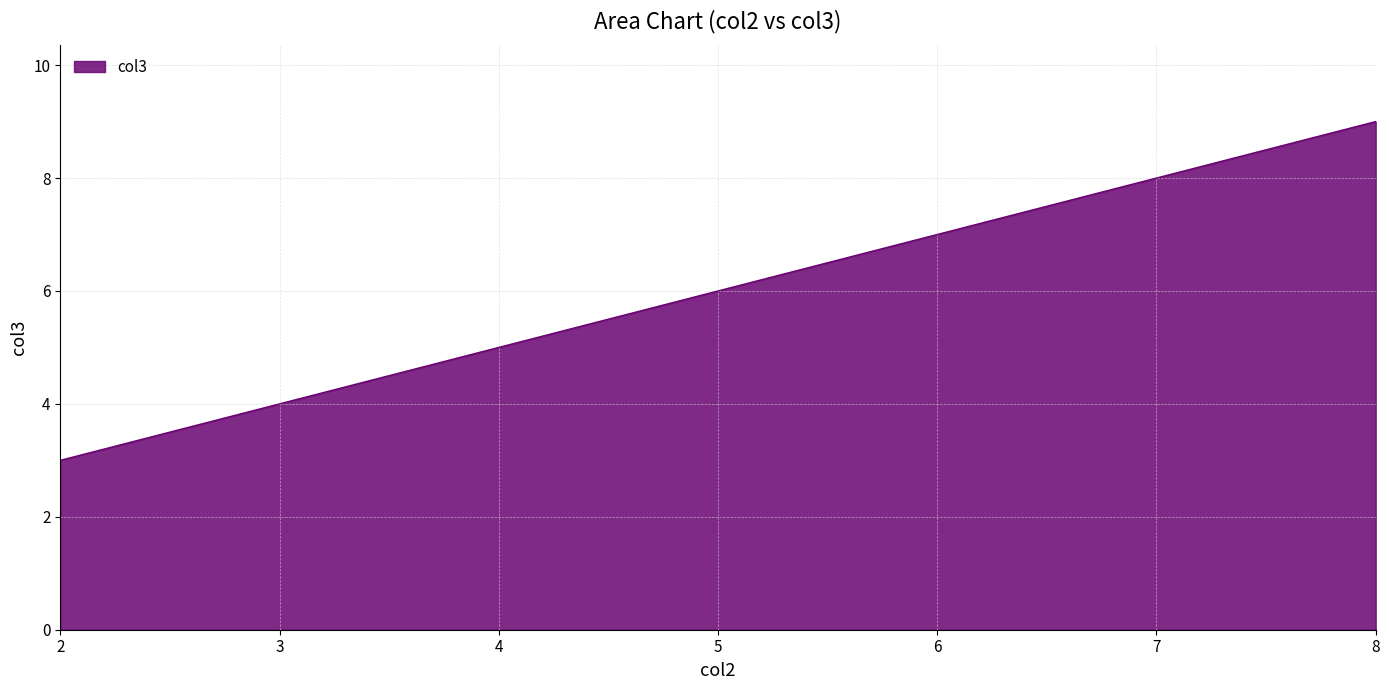

Which has a higher value, 2 or 8?

8